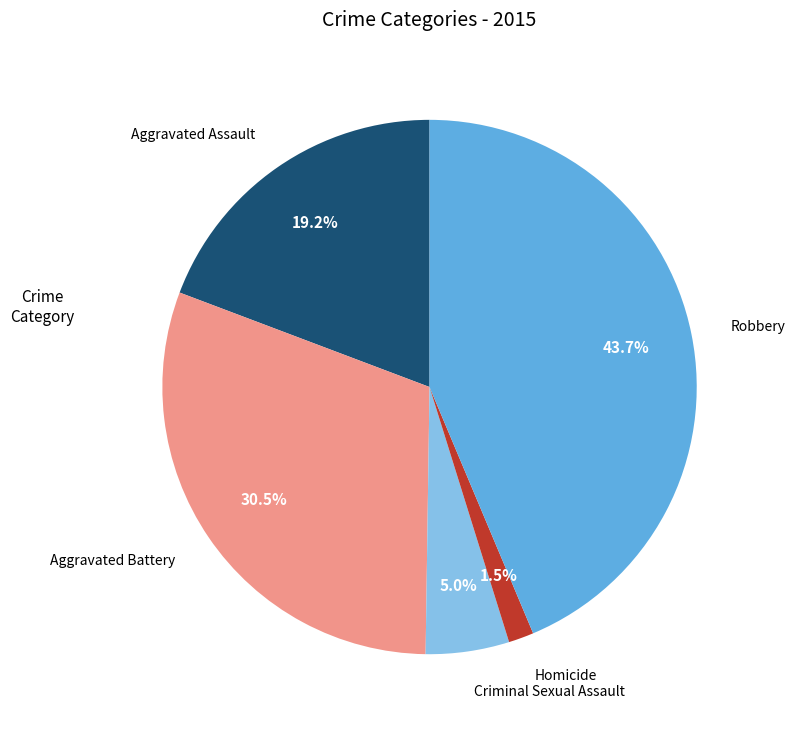

Combined, do Homicide and Aggravated Assault account for over 50%?

No